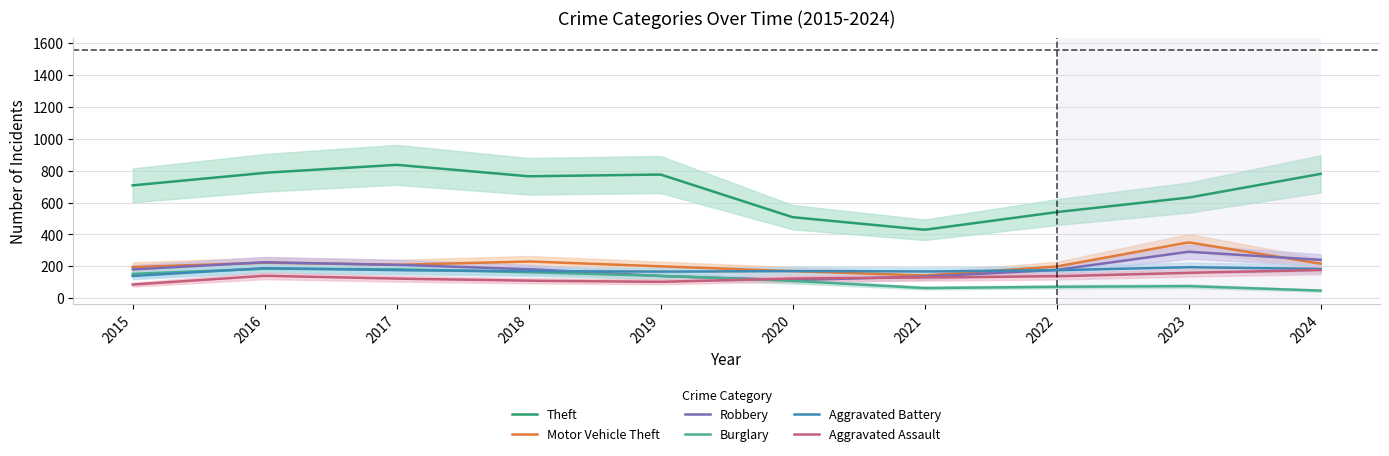

What is the difference between the Theft values at 2022 and 2017?

297